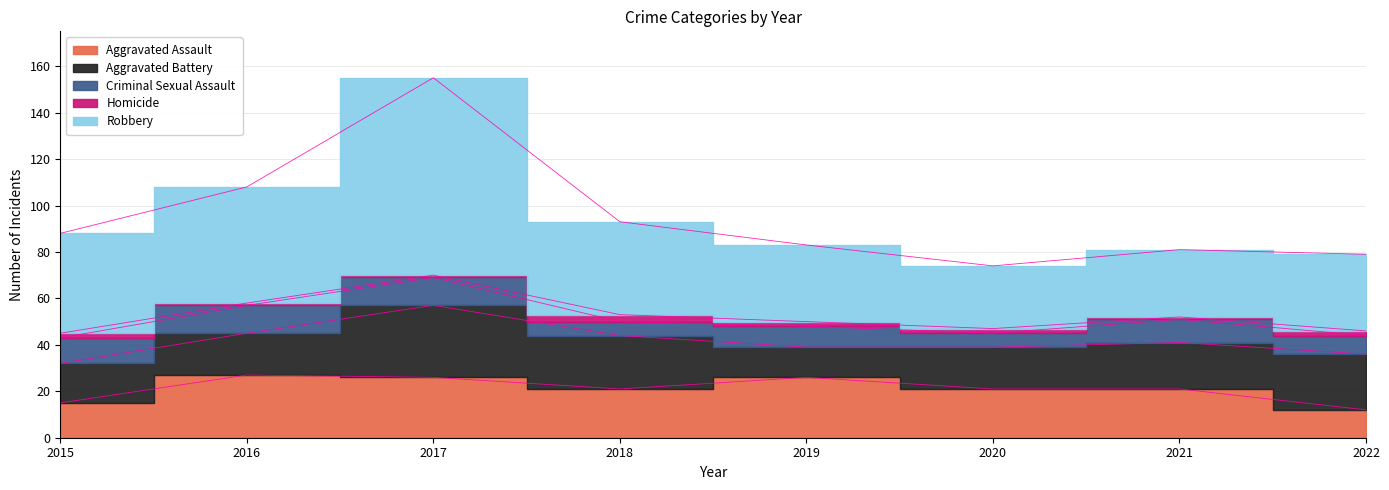

True or false: Aggravated Battery and Robbery cross at least once.

False